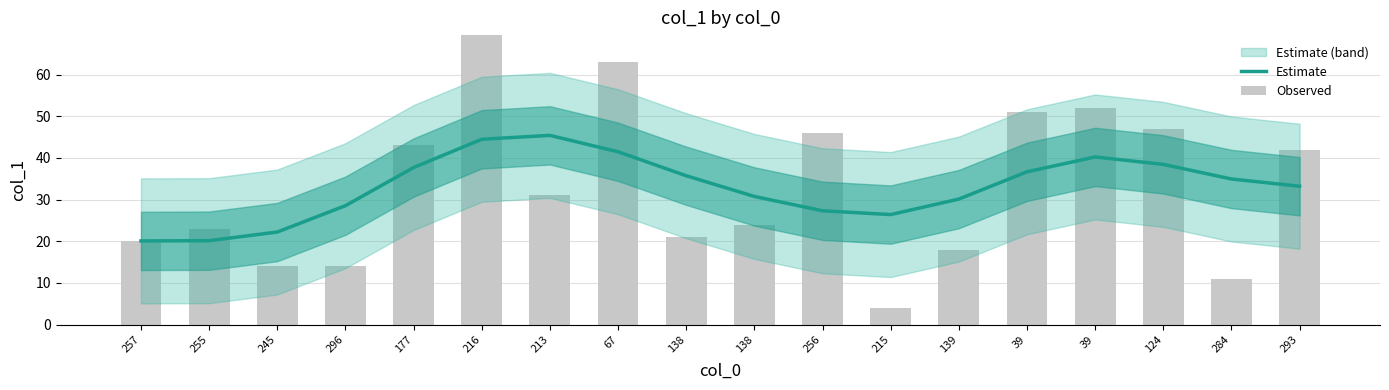

How many groups of bars are there?

18